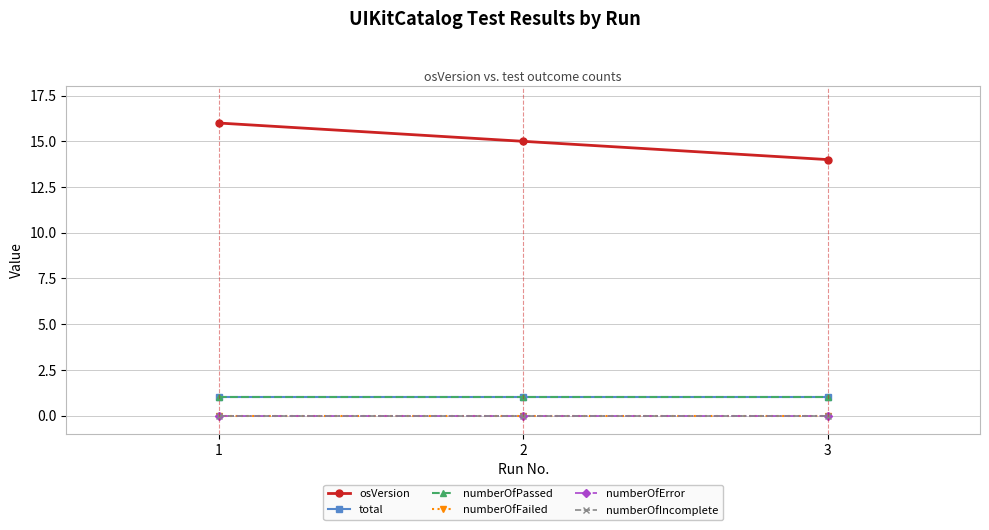

Is this an area chart (filled region under the line)?

No